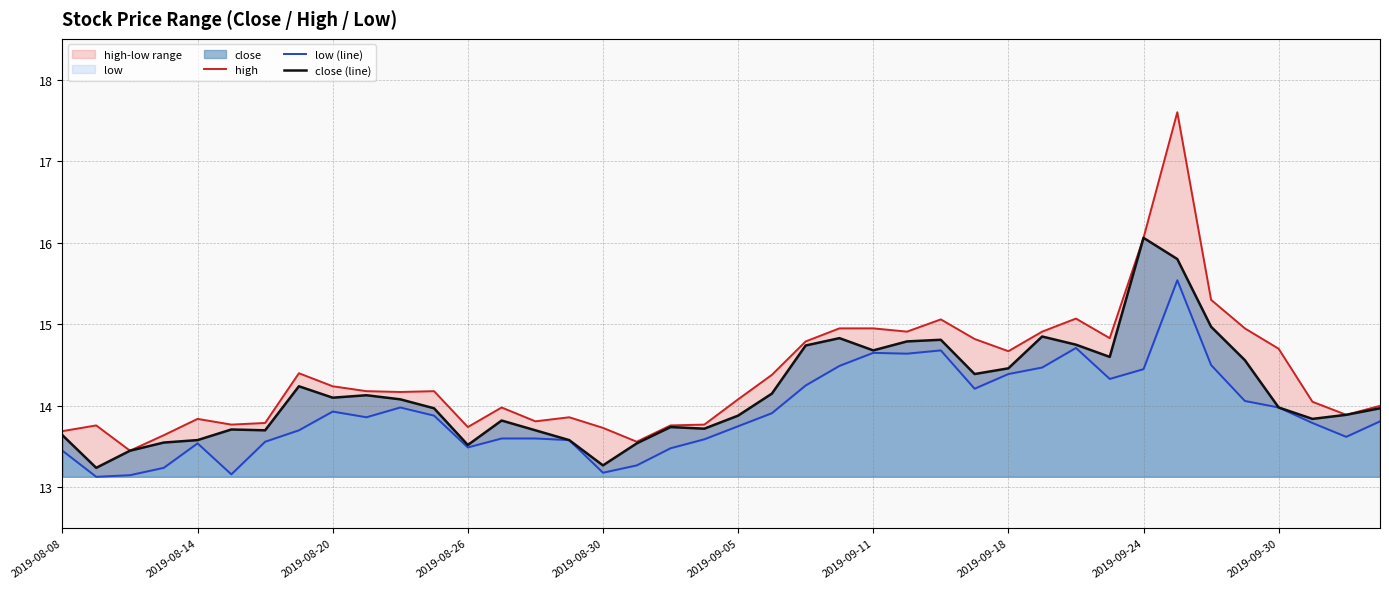

True or false: low (line) and high cross at least once.

False